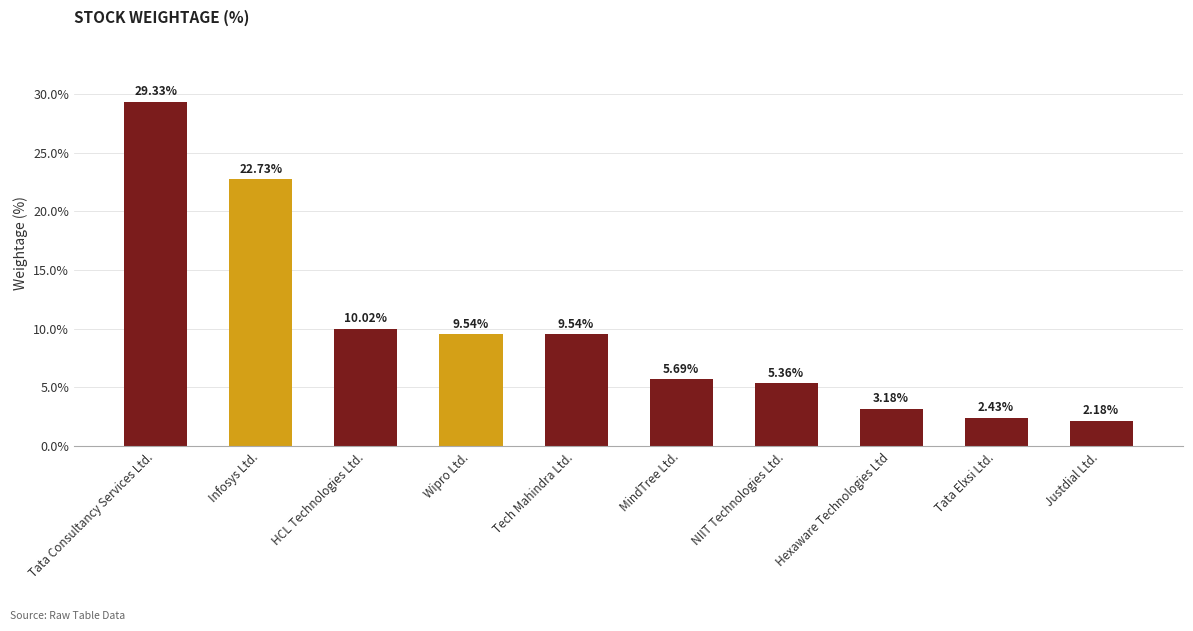

How many categories are shown in the chart?

10